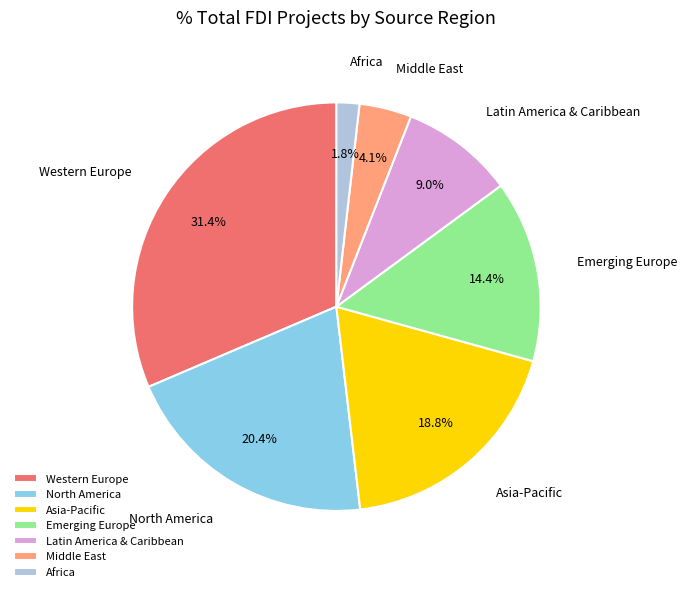

Rank the categories by value from lowest to highest.

Africa, Middle East, Latin America & Caribbean, Emerging Europe, Asia-Pacific, North America, Western Europe